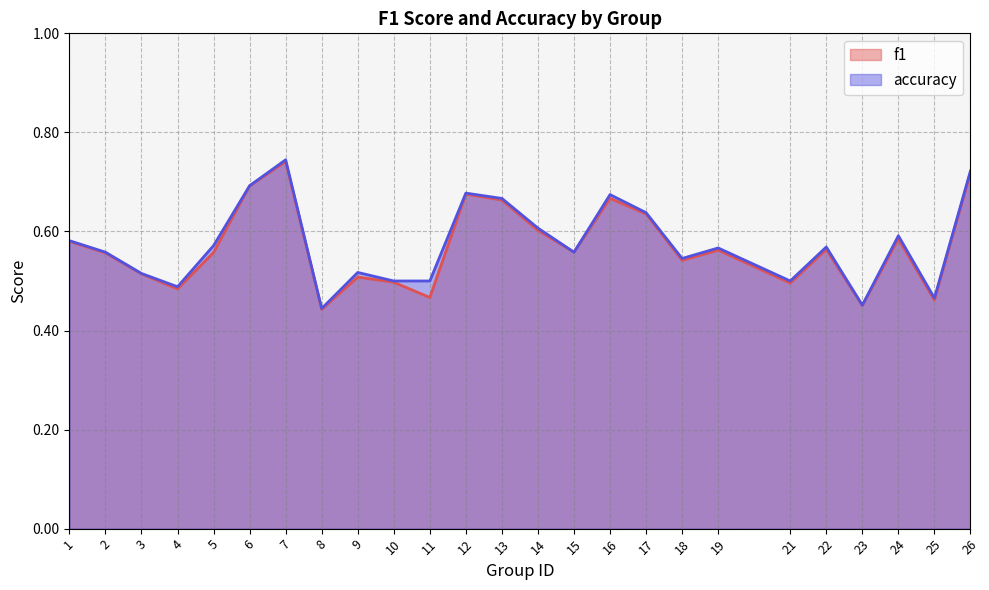

What are all the series names shown in the legend?

f1, accuracy